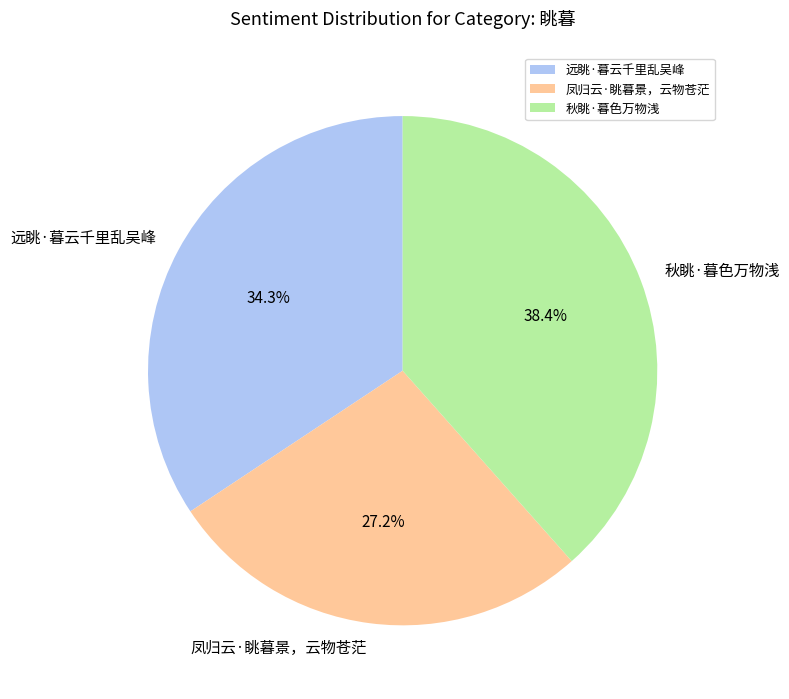

Do 秋眺·暮色万物浅 and 远眺·暮云千里乱吴峰 together represent more than half of the pie?

Yes